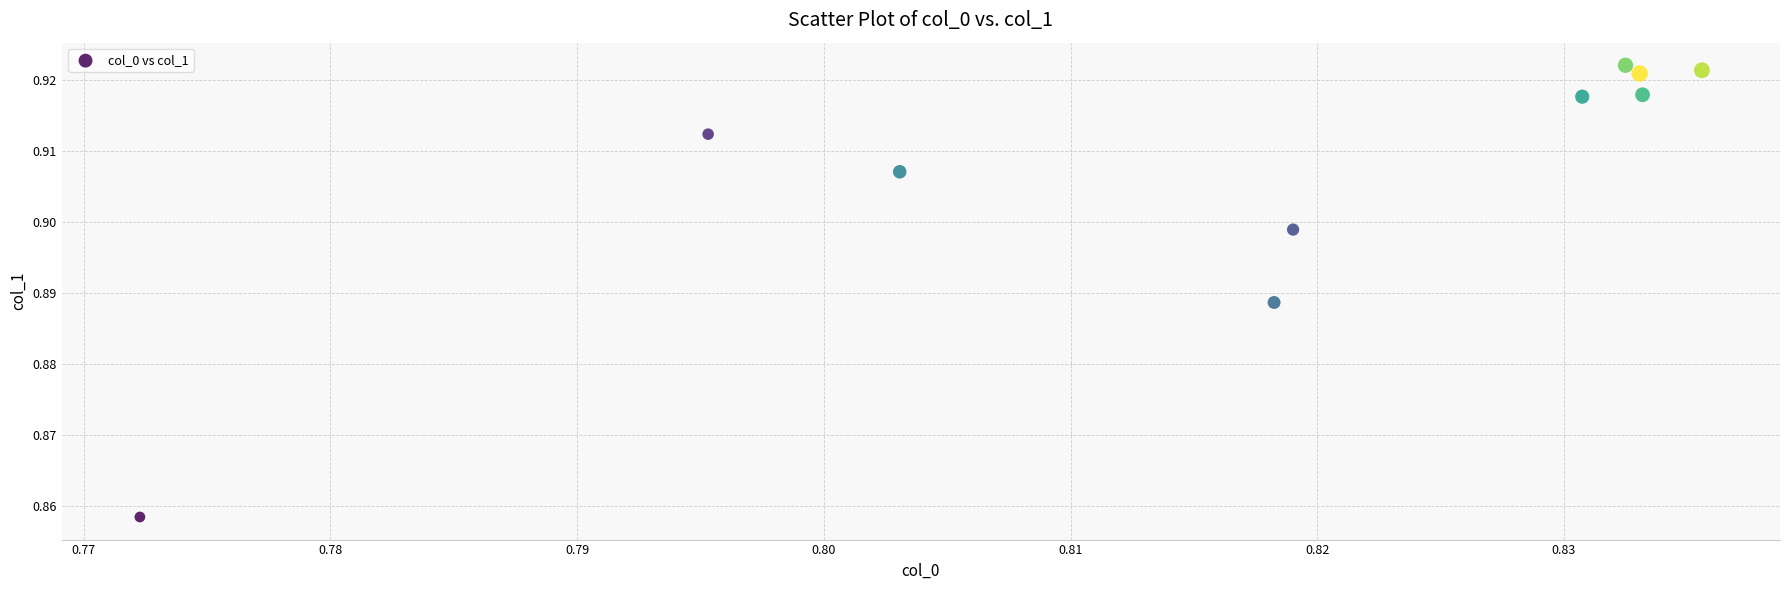

What is the average X value?

0.8